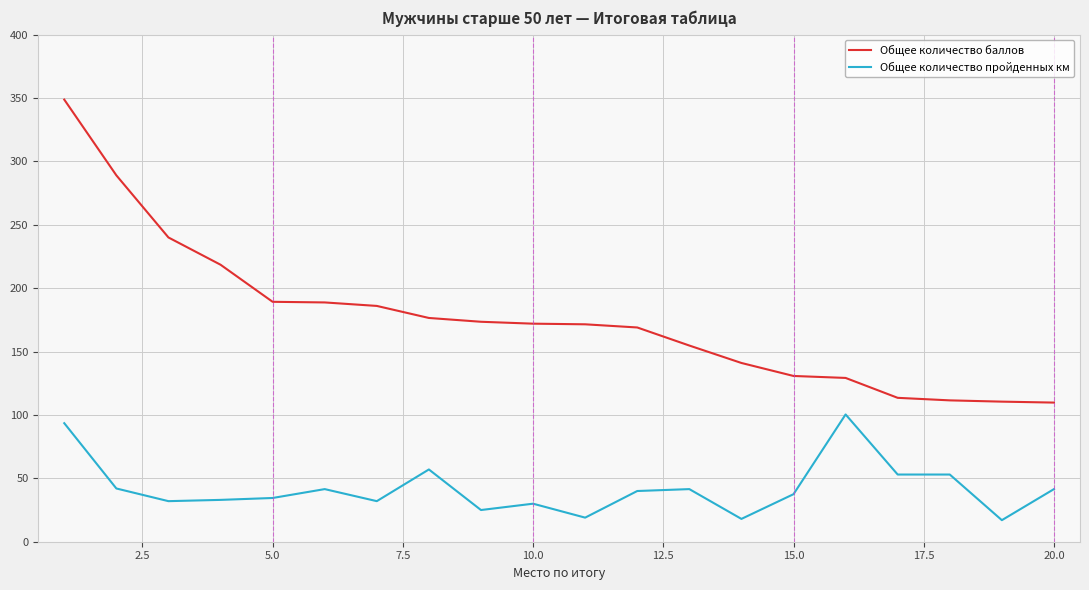

List the series in order of their overall mean, lowest first.

Общее количество пройденных км, Общее количество баллов